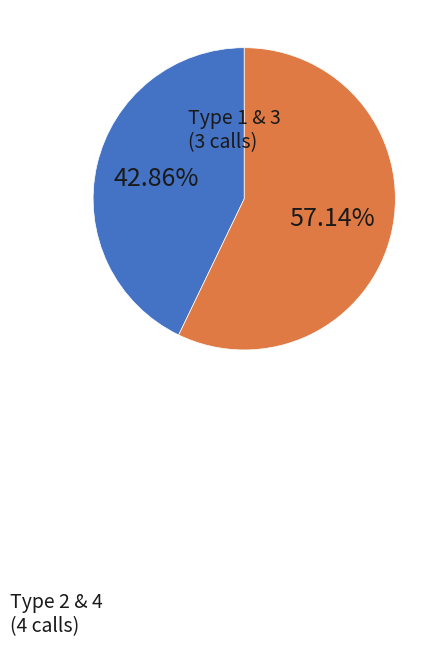

To the nearest percent, what is the difference between the largest and smallest slice percentages?

14%